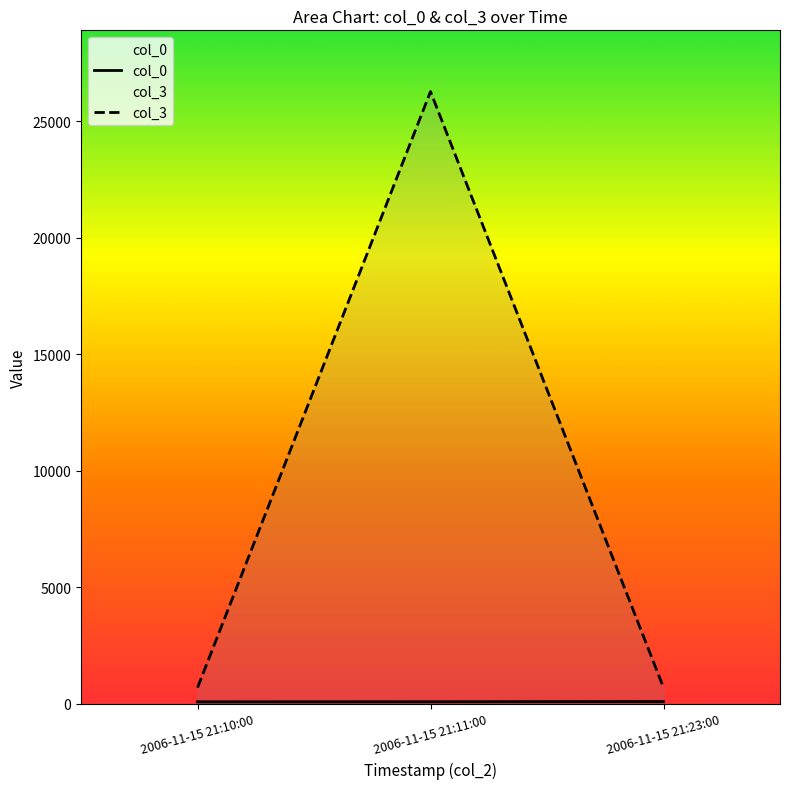

At which label is col_0 closest to 94?

2006-11-15 21:11:00